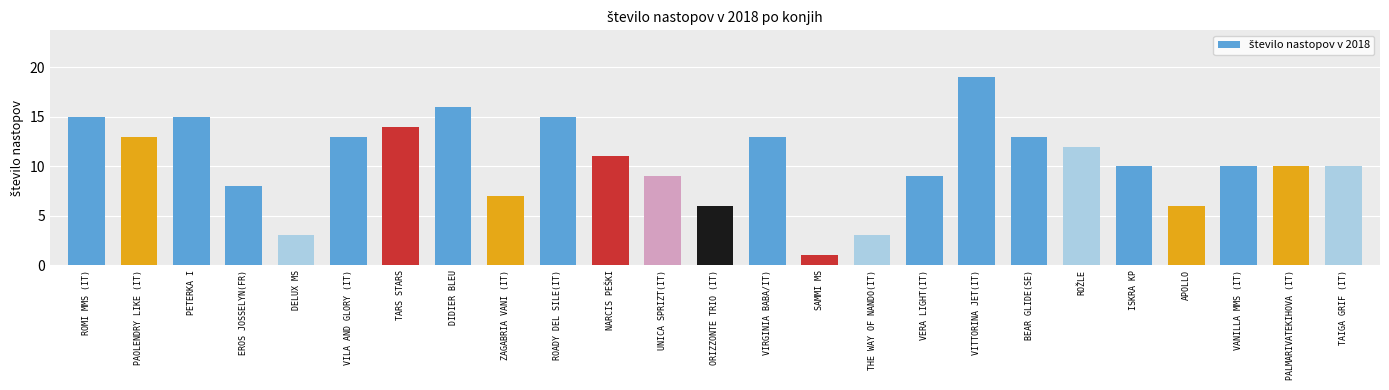

Reading left to right, transcribe all the data shown in this chart.

ROMI MMS (IT)=15	PAOLENDRY LIKE (IT)=13	PETERKA I=15	EROS JOSSELYN(FR)=8	DELUX MS=3	VILA AND GLORY (IT)=13	TARS STARS=14	DIDIER BLEU=16	ZAGABRIA VANI (IT)=7	ROADY DEL SILE(IT)=15	NARCIS PEŠKI=11	UNICA SPRIZT(IT)=9	ORIZZONTE TRIO (IT)=6	VIRGINIA BABA/IT)=13	SAMMI MS=1	THE WAY OF NANDO(IT)=3	VERA LIGHT(IT)=9	VITTORINA JET(IT)=19	BEAR GLIDE(SE)=13	ROŽLE=12	ISKRA KP=10	APOLLO=6	VANILLA MMS (IT)=10	PALMARIVATEKIHOVA (IT)=10	TAIGA GRIF (IT)=10